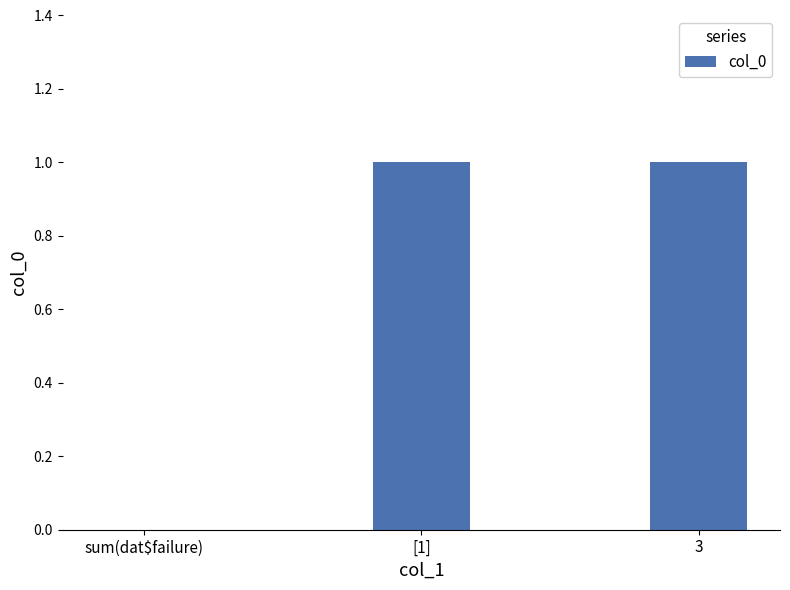

What is the sum of all values?

2